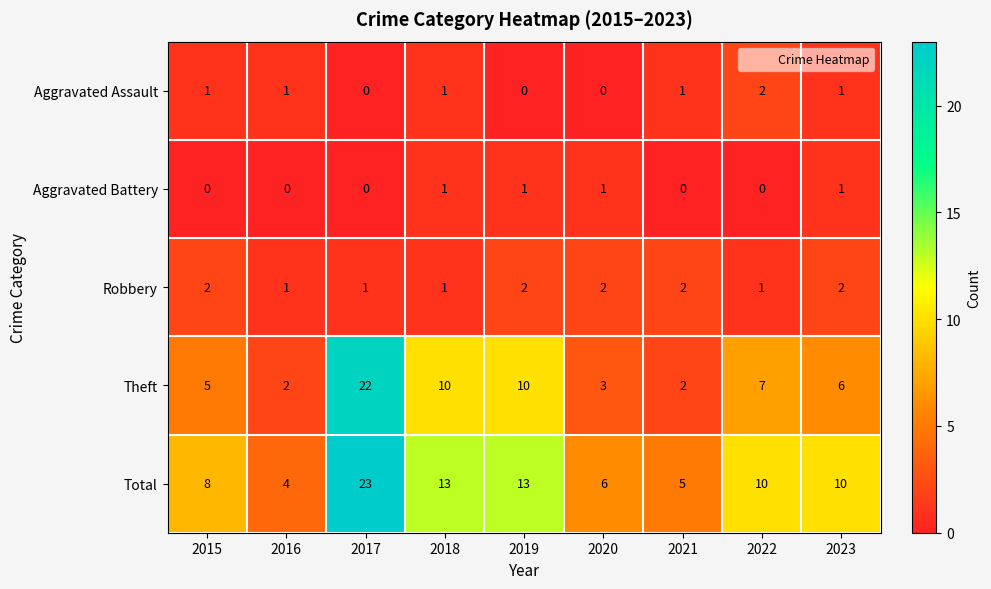

What value does the Theft series have at 2022, to the nearest 10?

10